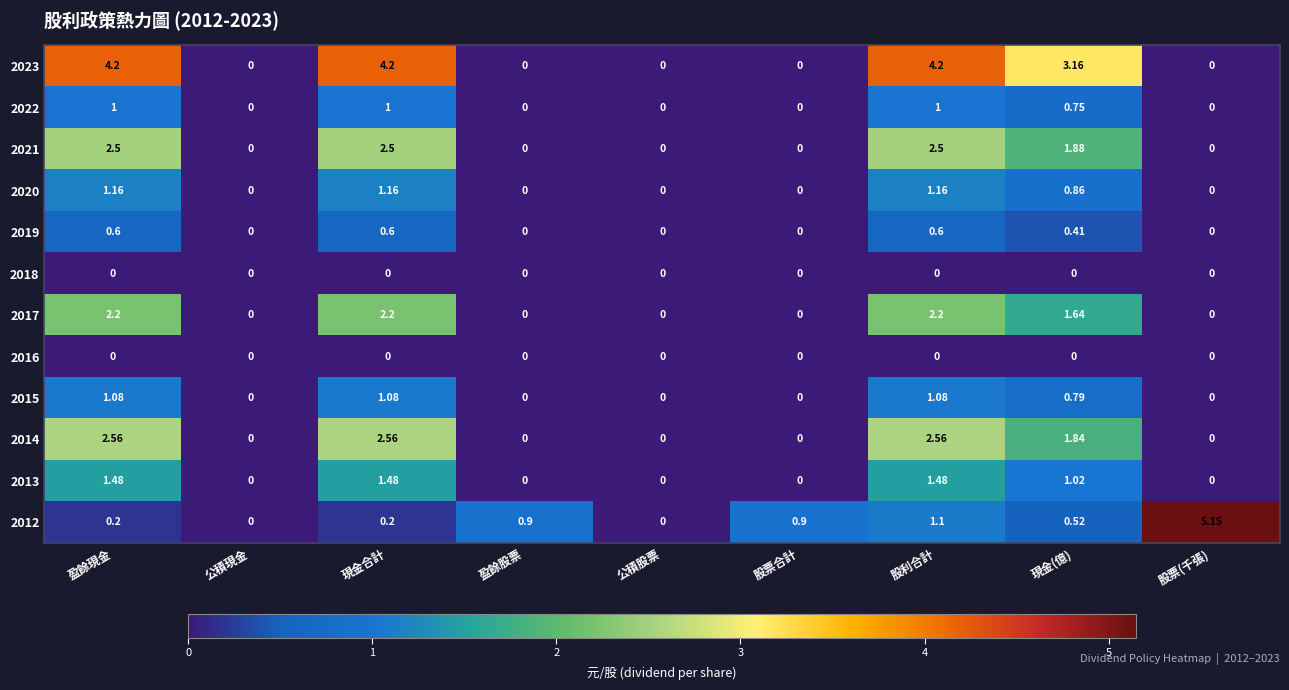

Which label corresponds to the largest value in the chart?

股票(千張)